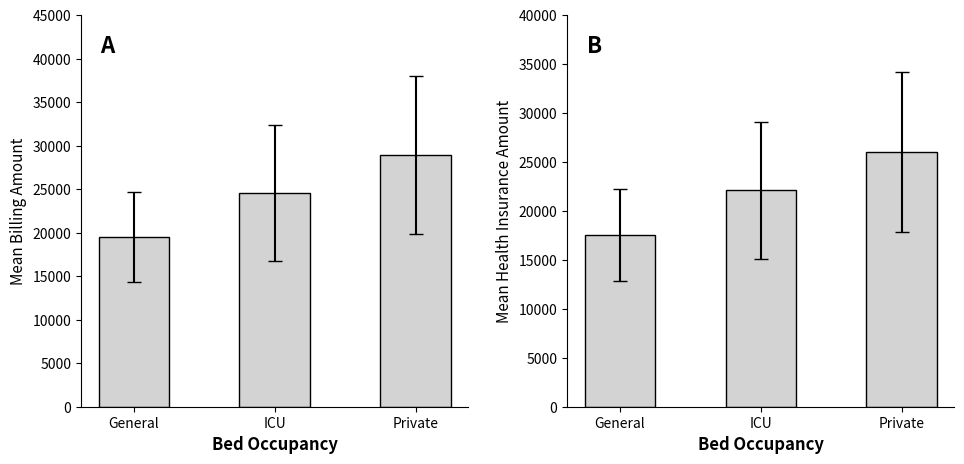

Which series has the widest spread of values?

Billing Amount